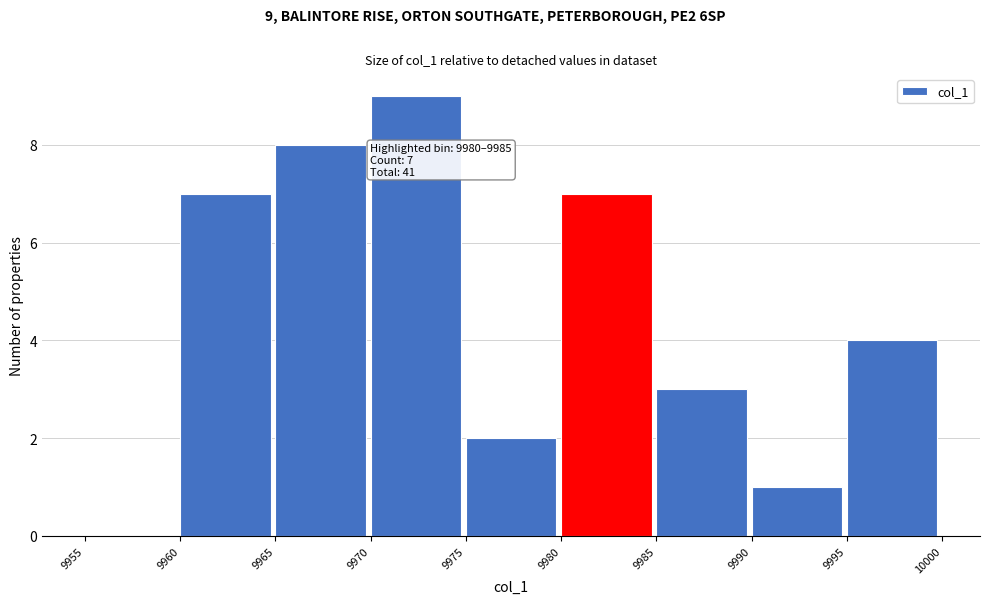

Which range on the x-axis has the tallest bar?

9970 to 9975